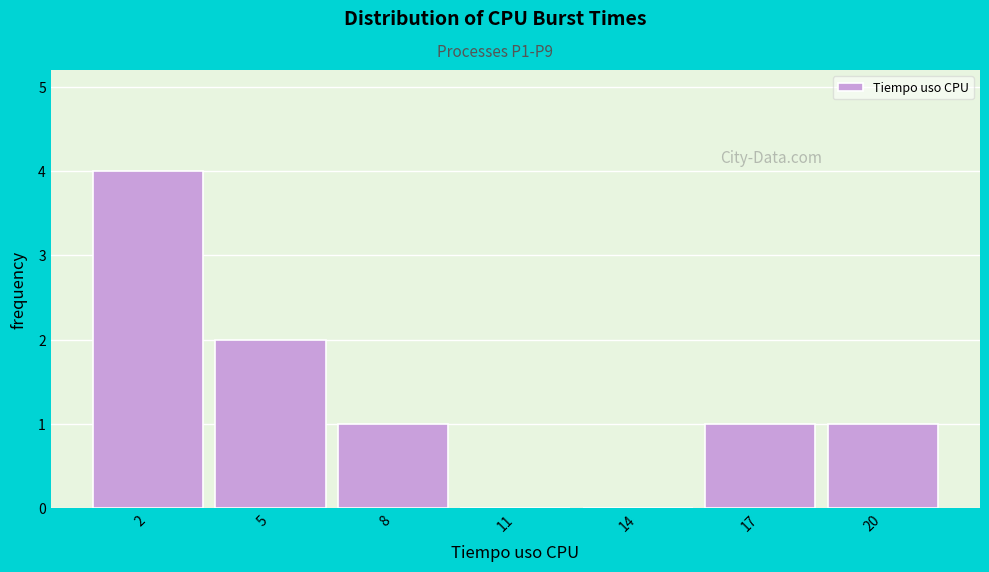

Reading left to right, transcribe all the data shown in this chart.

2=4	5=2	8=1	11=0	14=0	17=1	20=1